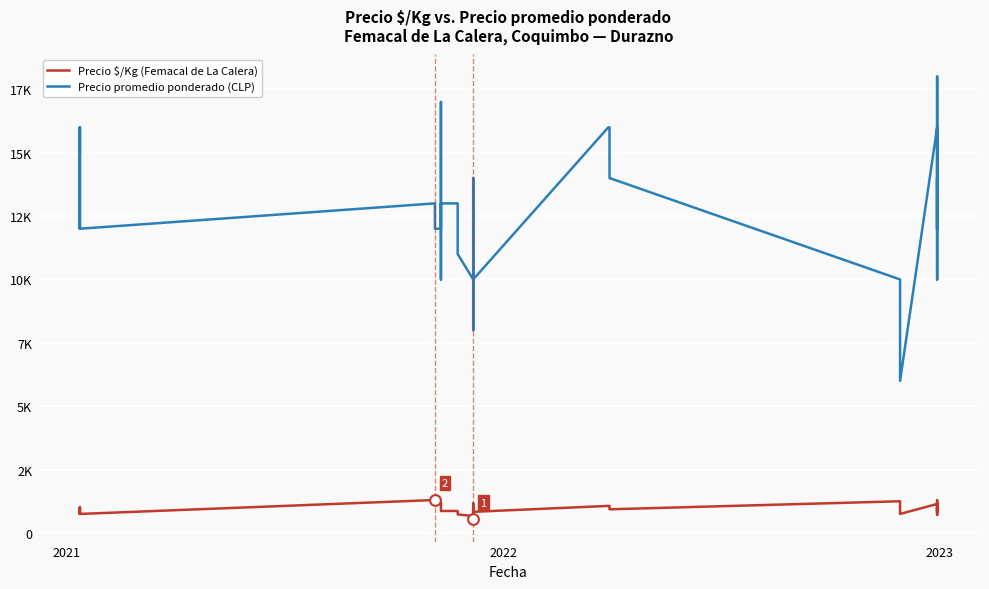

Which series reaches the minimum Y coordinate?

Precio $/Kg (Femacal de La Calera)